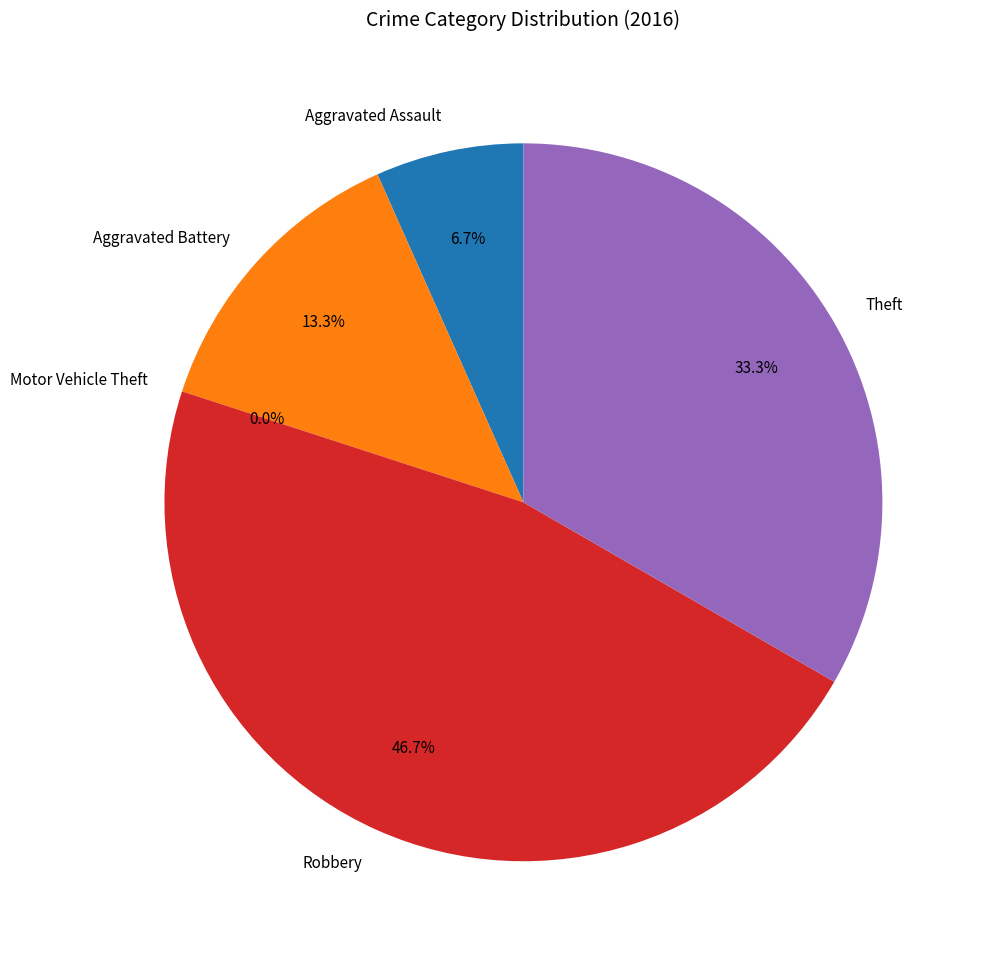

To the nearest percent, what is the combined percentage of Aggravated Assault and Aggravated Battery?

20%